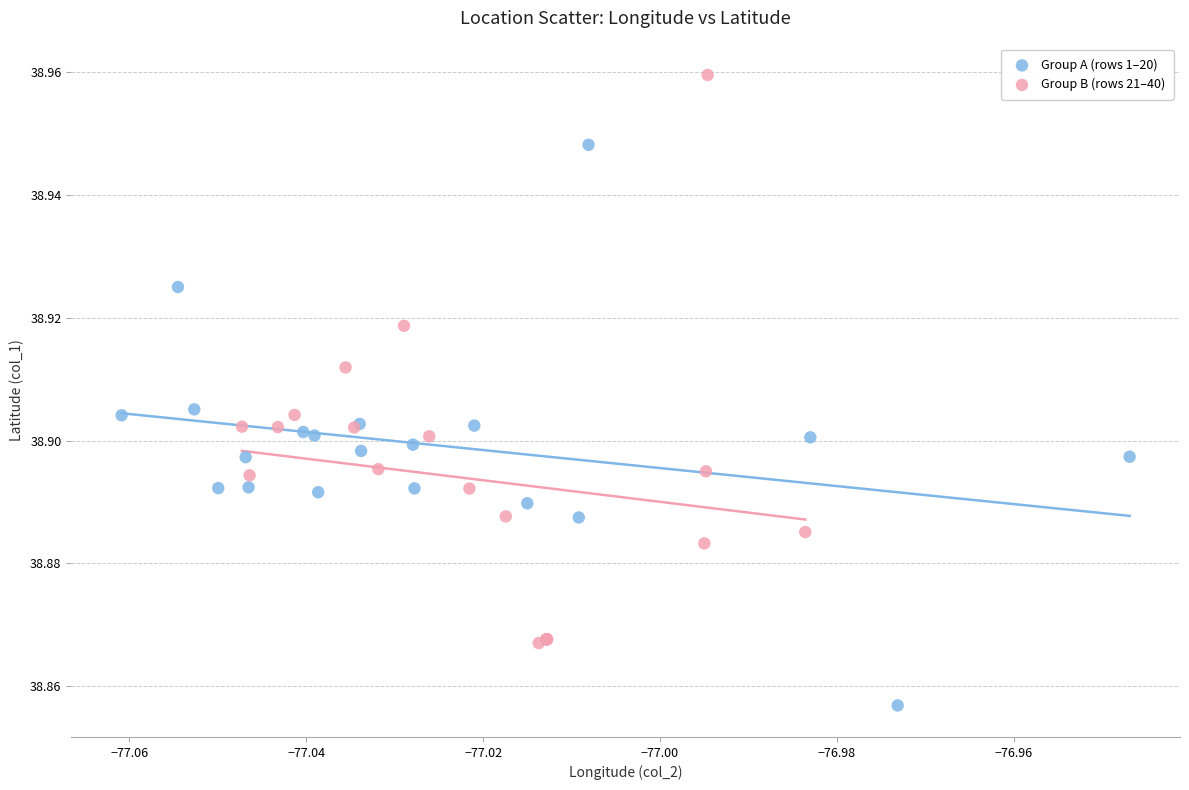

Which series reaches the maximum Y coordinate?

Group B (rows 21–40)